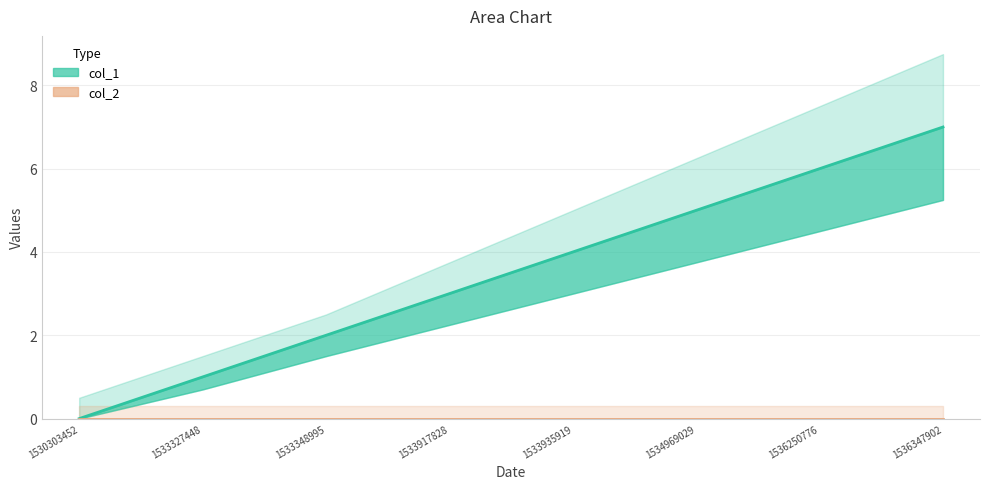

How many values are between 2 and 6?

5